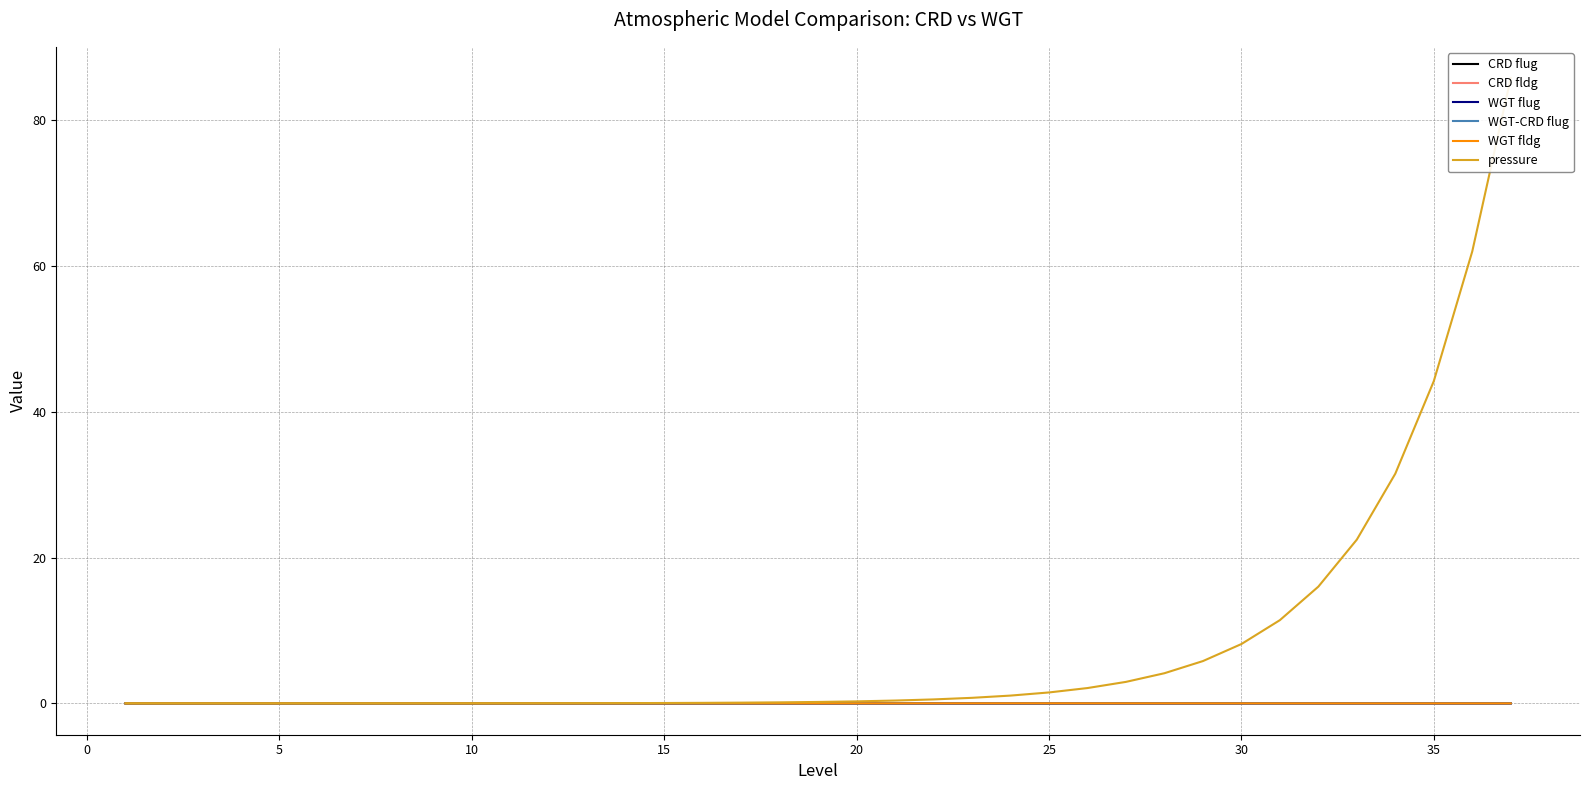

The value of WGT fldg at 30 is 0.0. True or false?

True